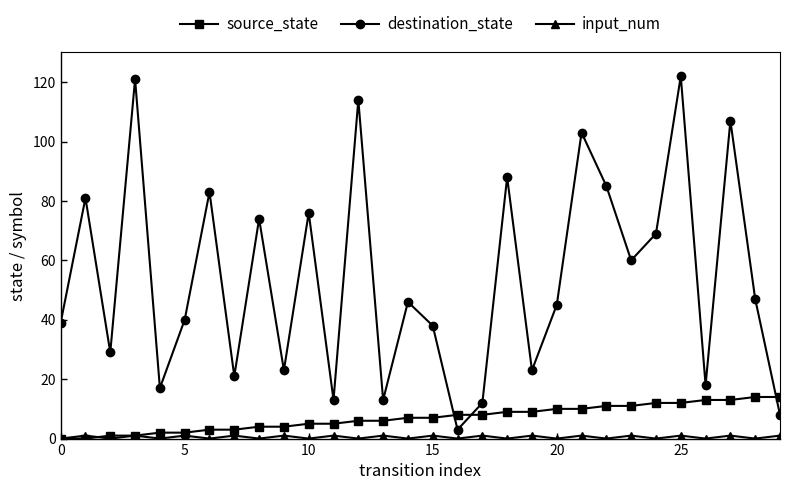

True or false: destination_state has more than 1 interior local peaks.

True